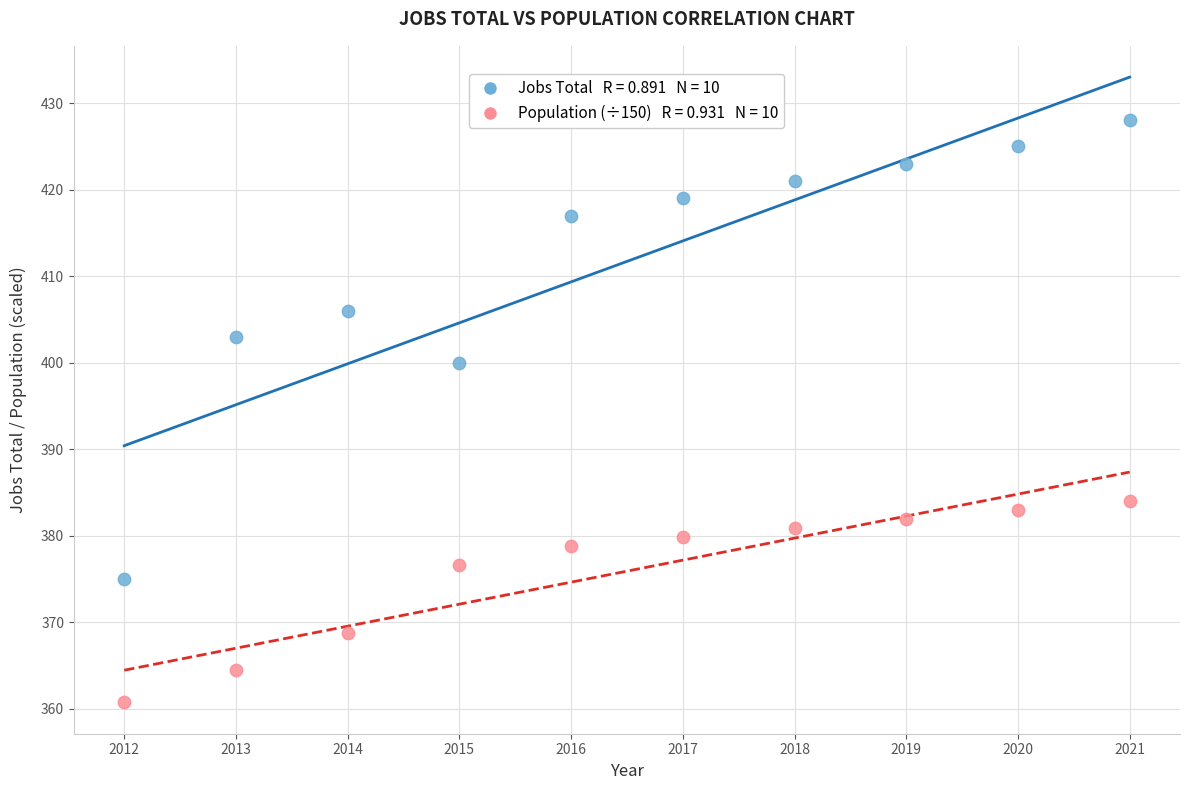

Across all data points, what is the range of Y values (max minus min)?

67.3